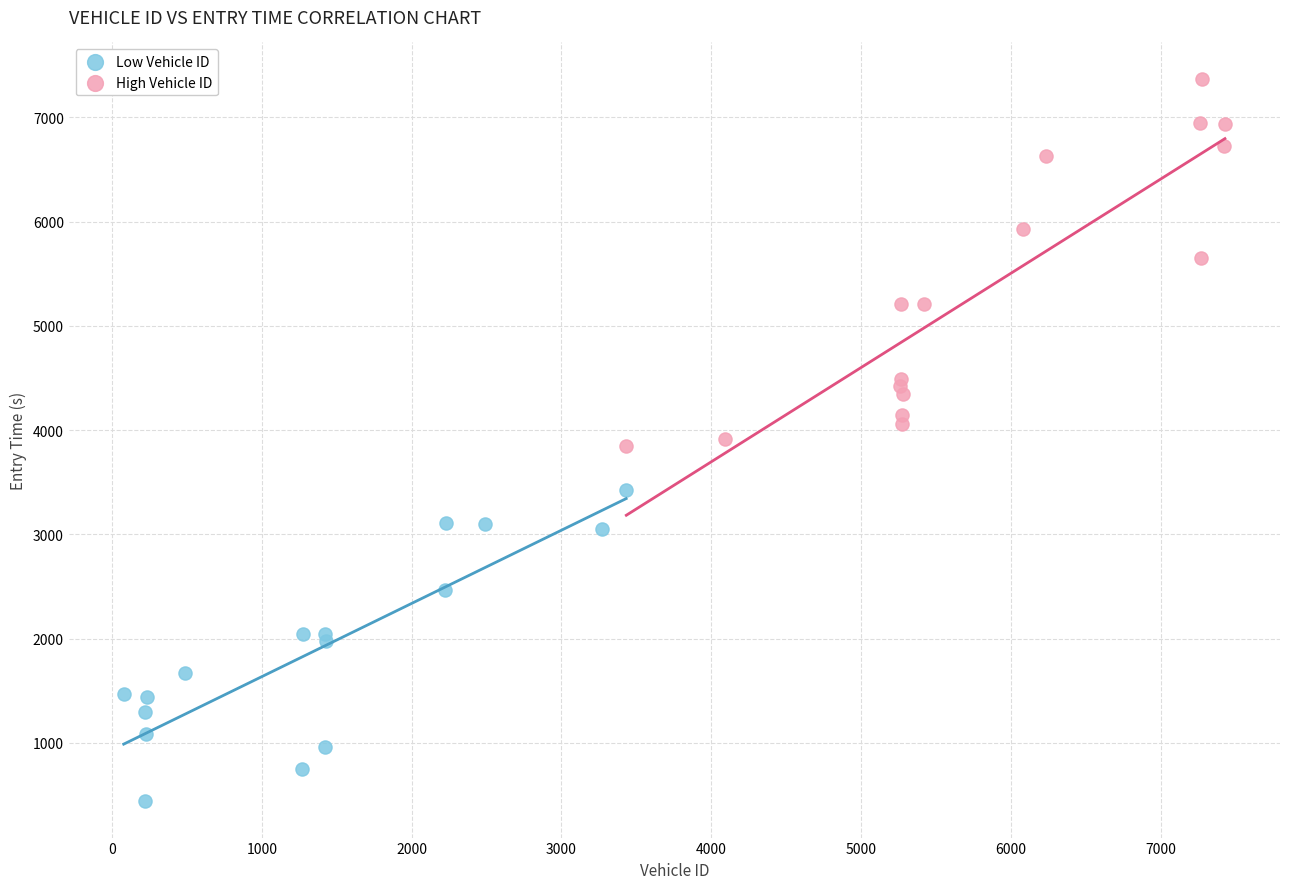

Which series has the widest spread of Y values?

High Vehicle ID